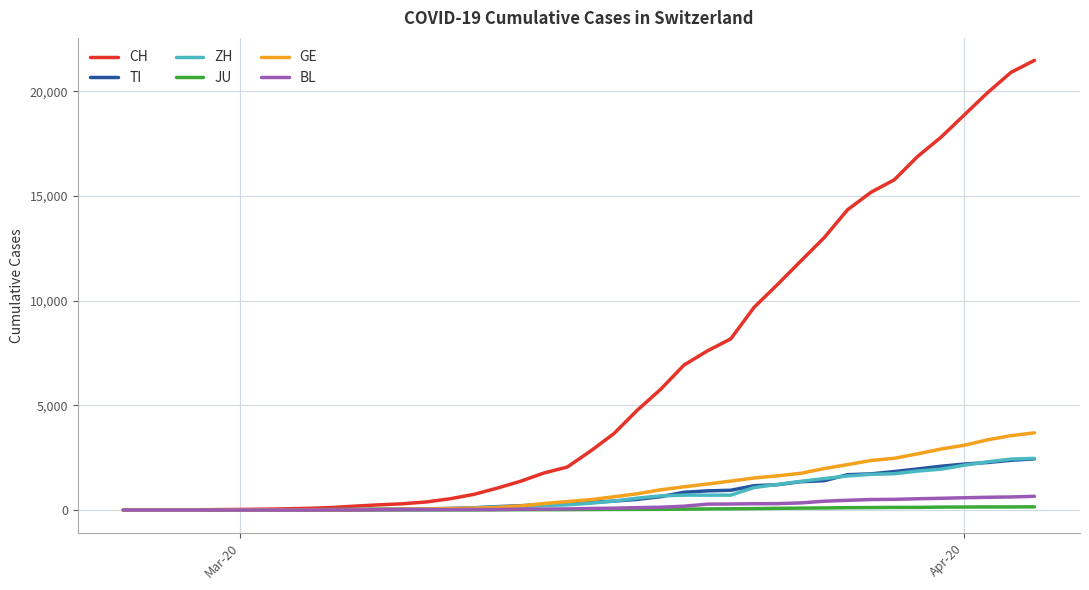

Count the number of categories in the chart.

40